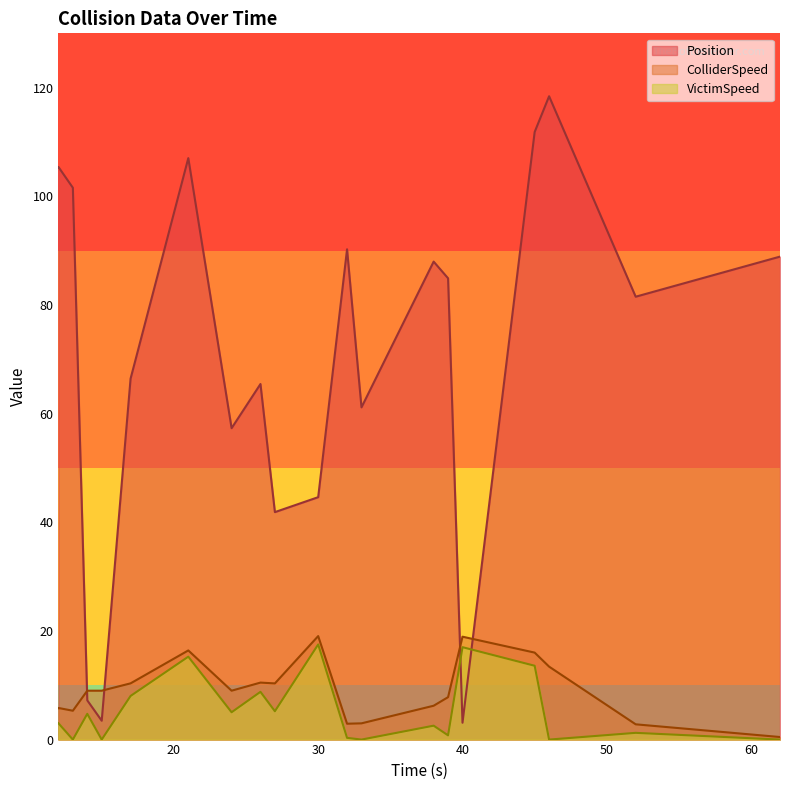

True or false: Position has more than 0 interior local peaks.

True